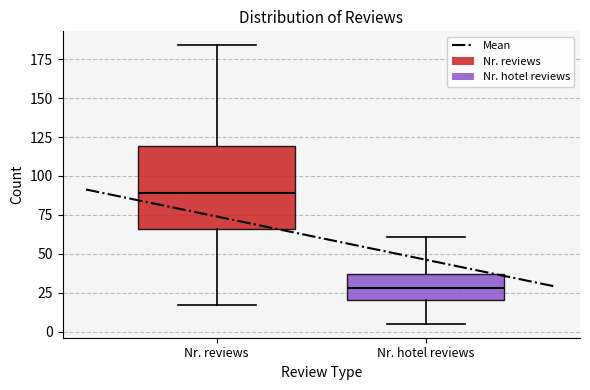

Which box has the highest median line?

Nr. reviews